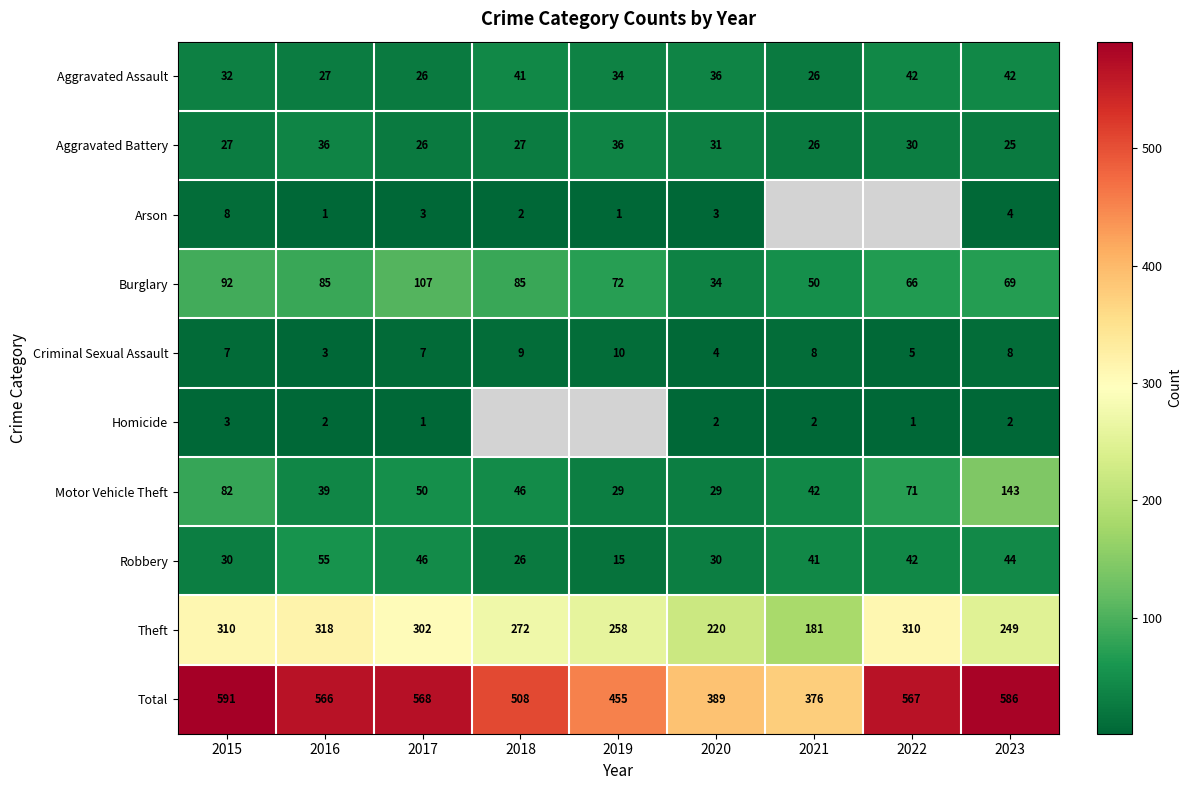

Between 2016 and 2023, which series saw the biggest shift?

Motor Vehicle Theft